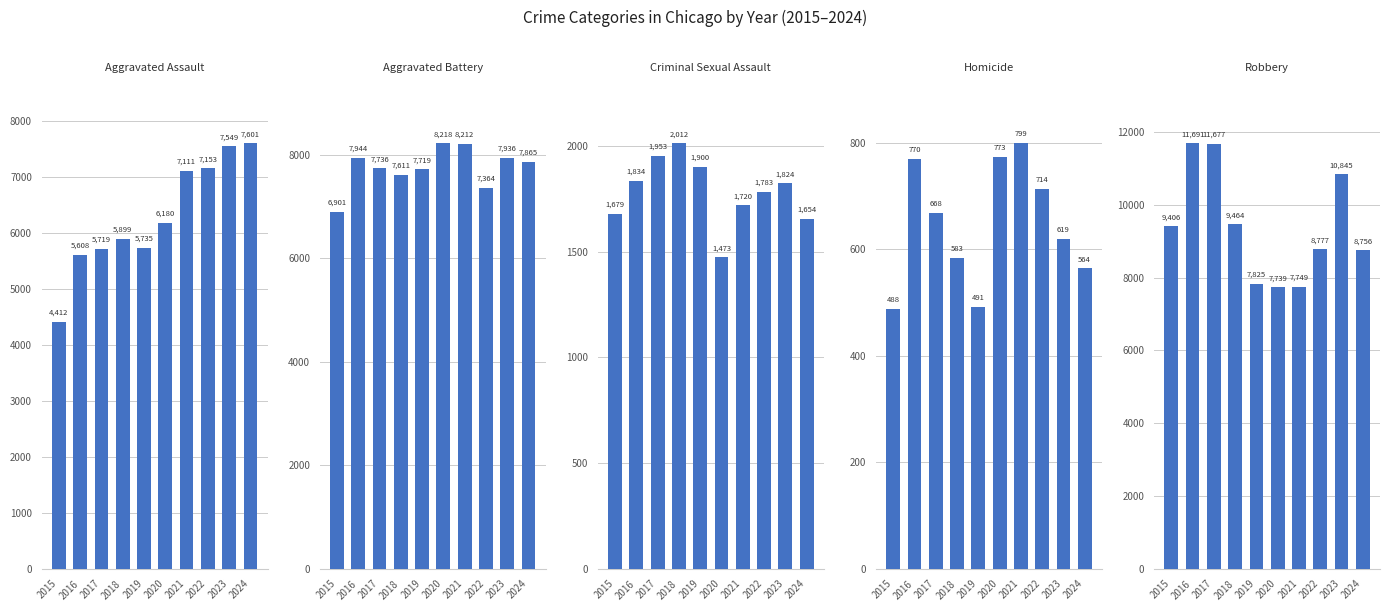

Reading right to left, extract all data points from this chart.

Aggravated Assault: 2024=7601	2023=7549	2022=7153	2021=7111	2020=6180	2019=5735	2018=5899	2017=5719	2016=5608	2015=4412
Aggravated Battery: 2024=7865	2023=7936	2022=7364	2021=8212	2020=8218	2019=7719	2018=7611	2017=7736	2016=7944	2015=6901
Criminal Sexual Assault: 2024=1654	2023=1824	2022=1783	2021=1720	2020=1473	2019=1900	2018=2012	2017=1953	2016=1834	2015=1679
Homicide: 2024=564	2023=619	2022=714	2021=799	2020=773	2019=491	2018=583	2017=668	2016=770	2015=488
Robbery: 2024=8756	2023=10845	2022=8777	2021=7749	2020=7739	2019=7825	2018=9464	2017=11677	2016=11691	2015=9406